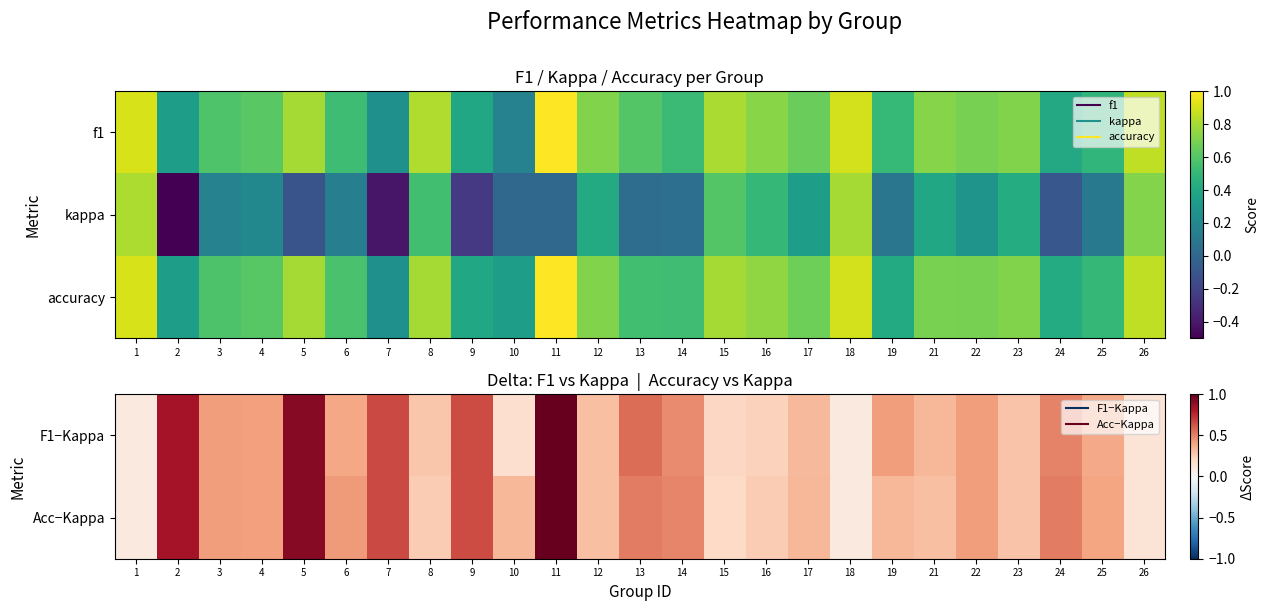

Which series changed the most between 3 and 22?

accuracy